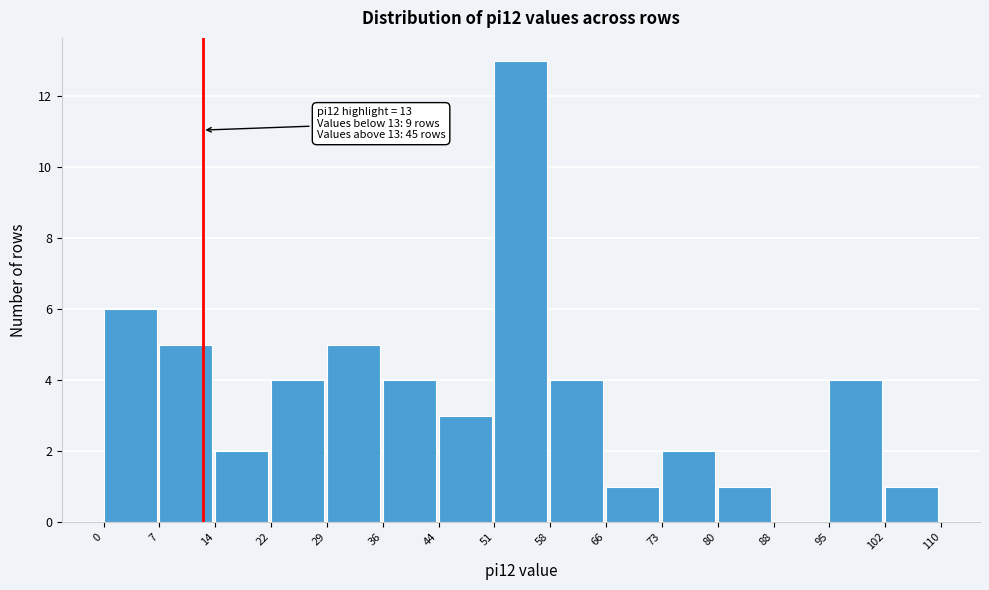

Over which range of the x-axis is the bar tallest?

51 to 58